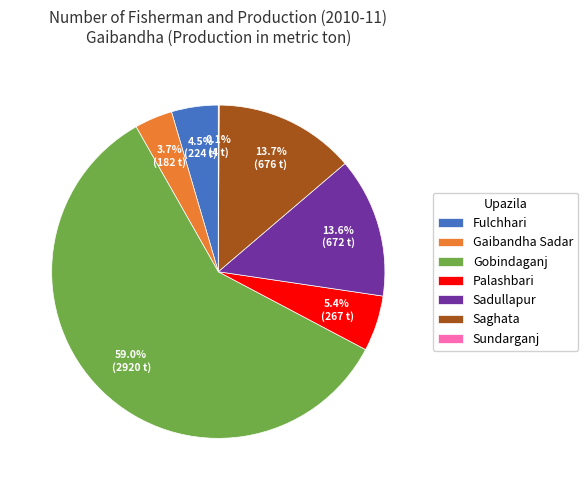

What is the largest slice in the pie chart?

Gobindaganj